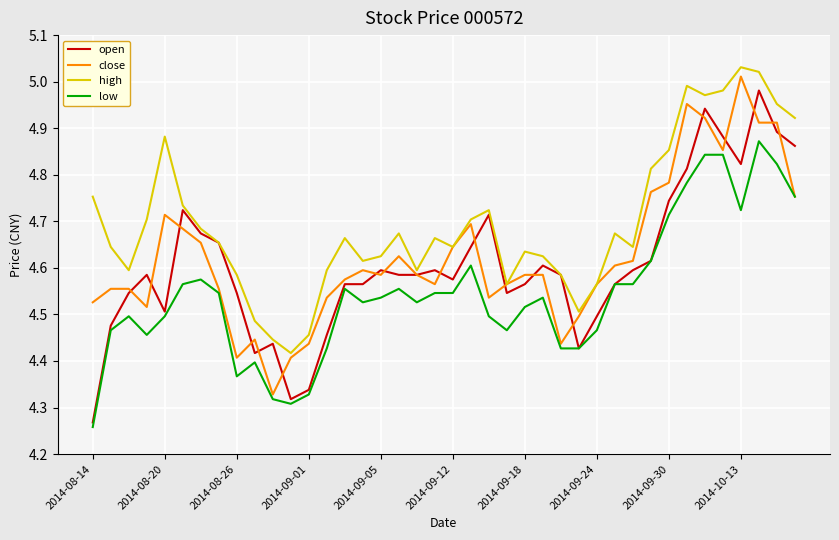

List the series in order of their peak value, highest first.

high, close, open, low